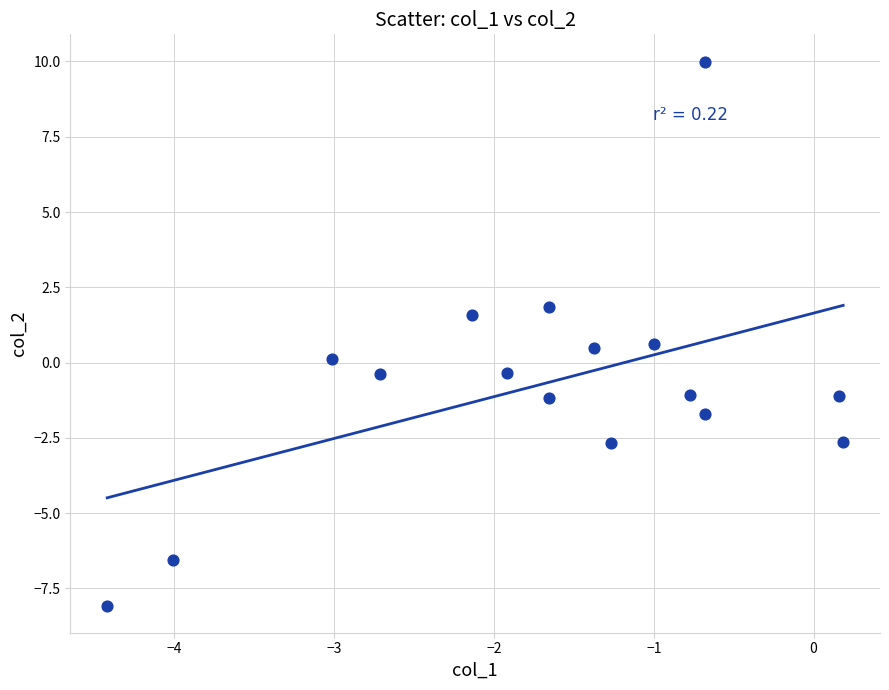

What is the range of Y values (max minus min)?

18.1